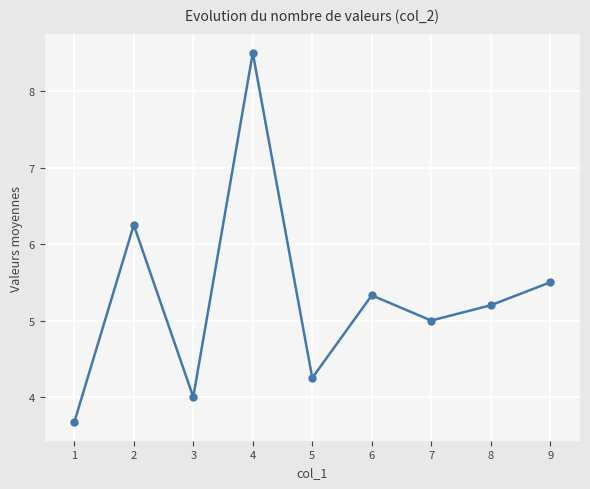

What is the change in value from 7 to 8?

+0.2